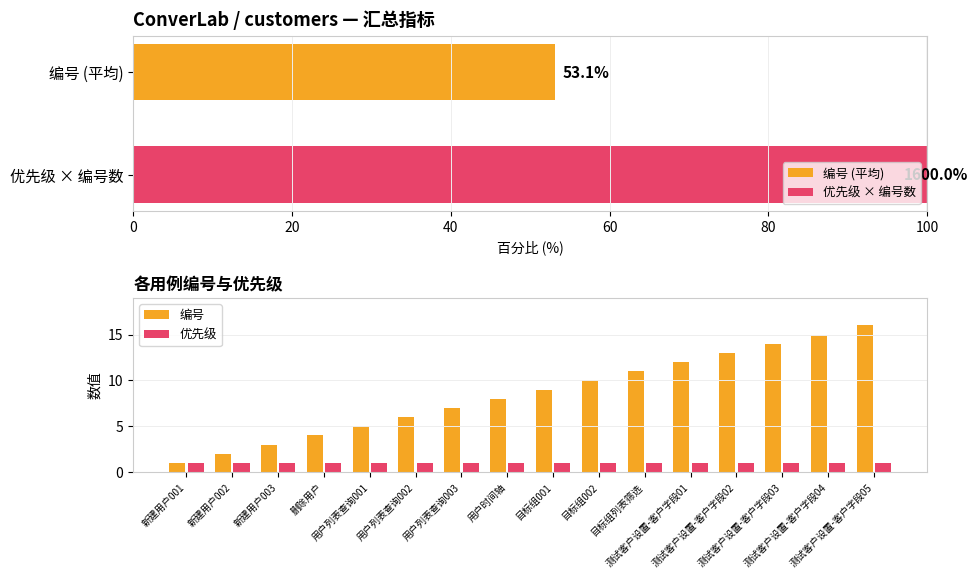

List the series in order of their overall mean, lowest first.

优先级, 编号